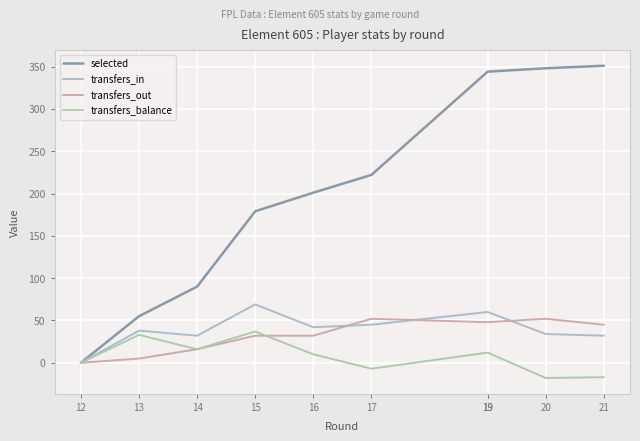

Between which two adjacent categories do transfers_in and transfers_out first intersect?

16 and 17